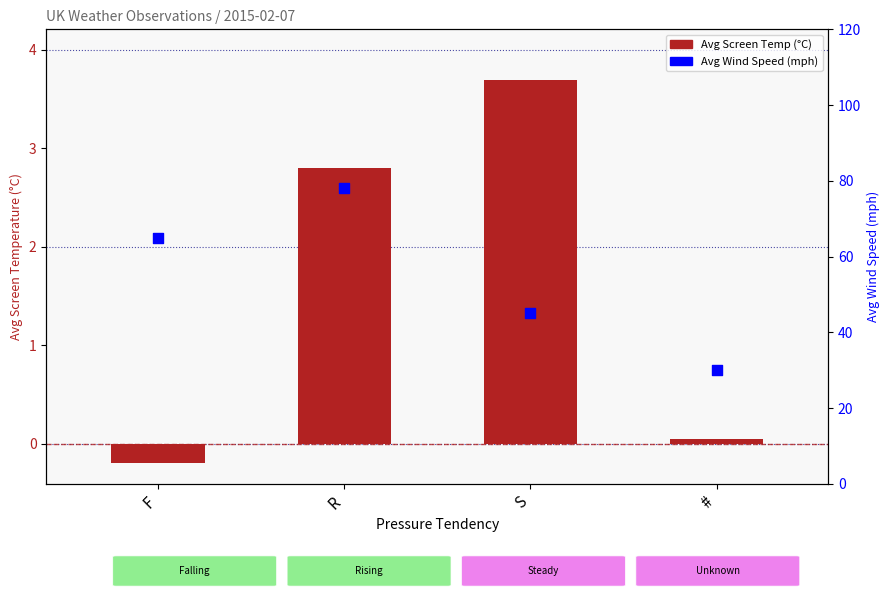

Which series contains the highest Y value?

Avg Wind Speed (mph)